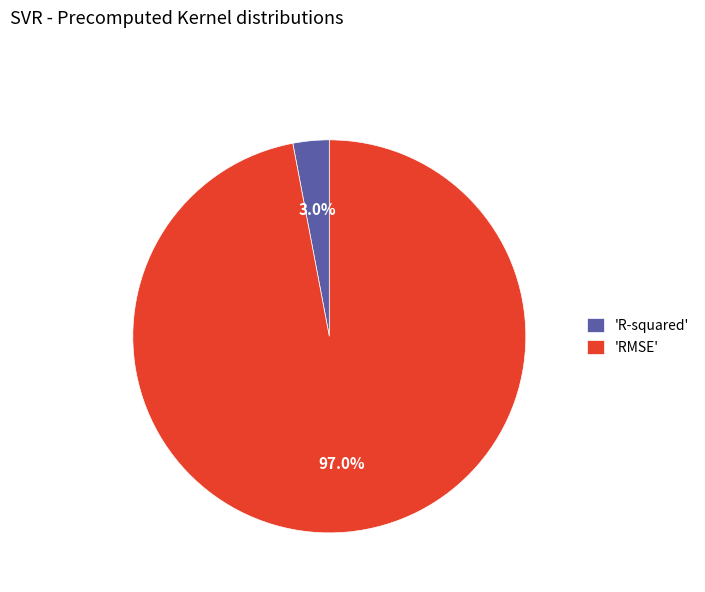

Is there a majority slice in this chart?

Yes